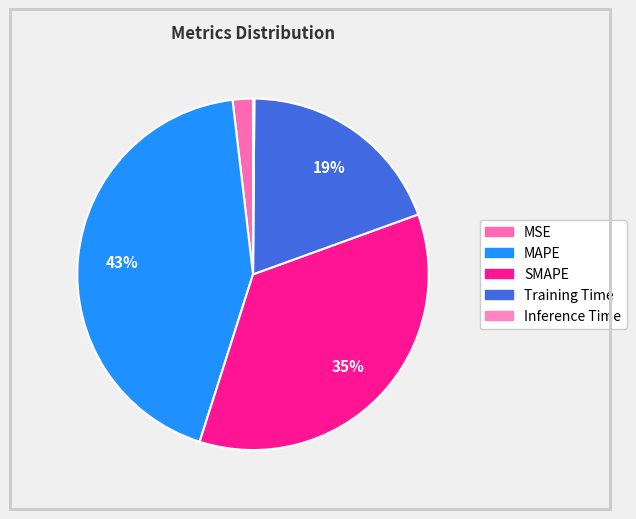

Which slice is the largest?

MAPE